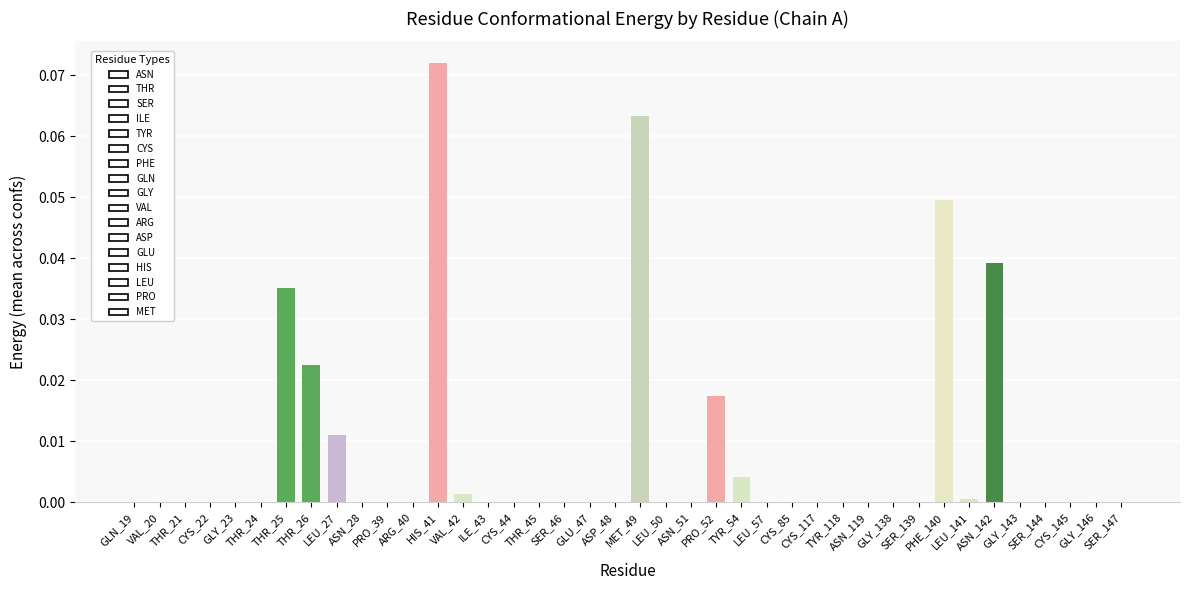

What is the sum of all values?

0.3